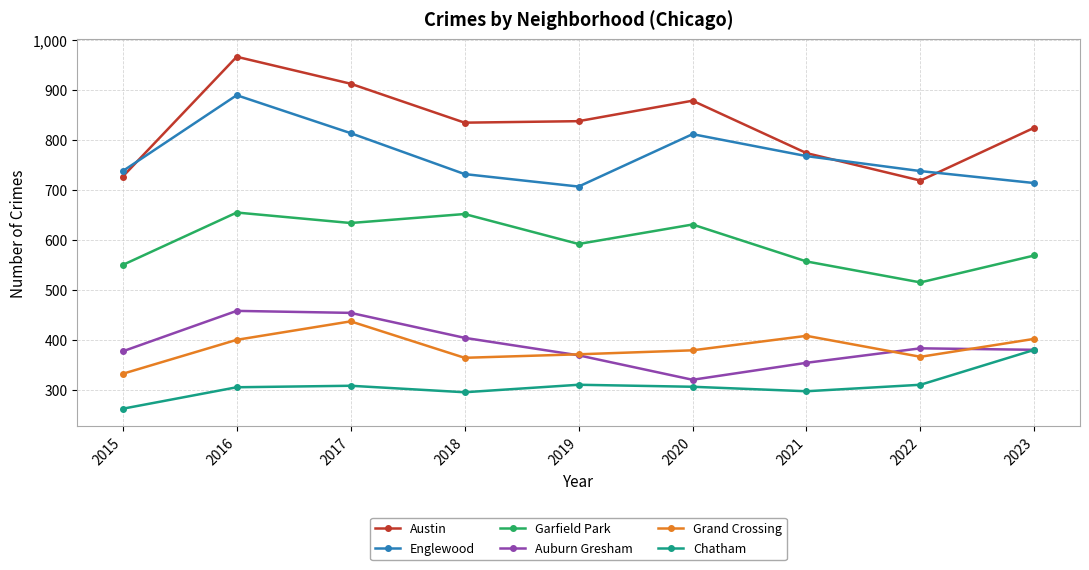

Between 2019 and 2023, which series saw the biggest shift?

Chatham